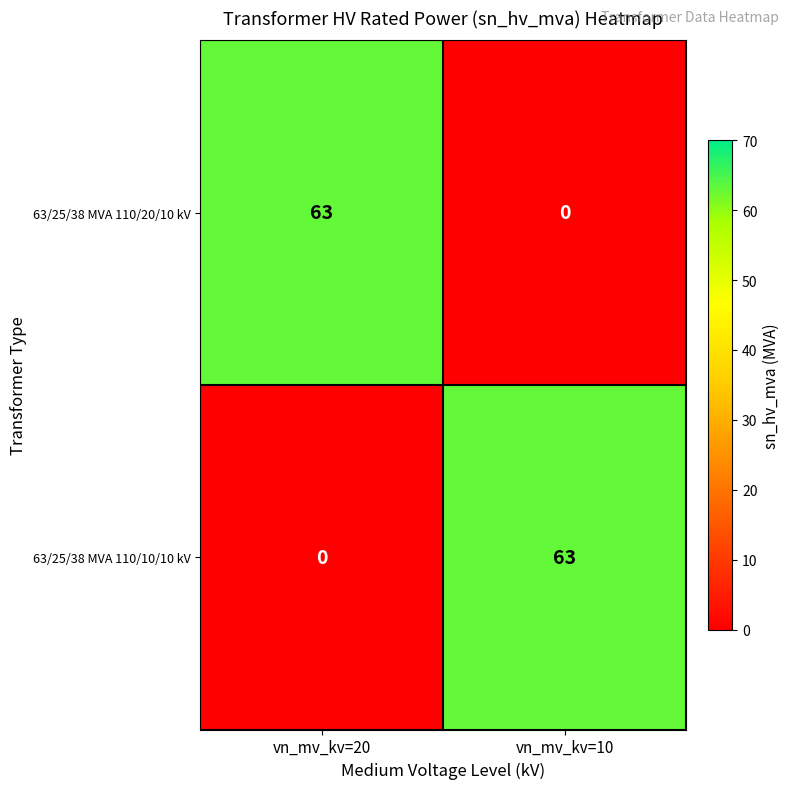

List the labels in order of 63/25/38 MVA 110/10/10 kV value, smallest first.

vn_mv_kv=20, vn_mv_kv=10